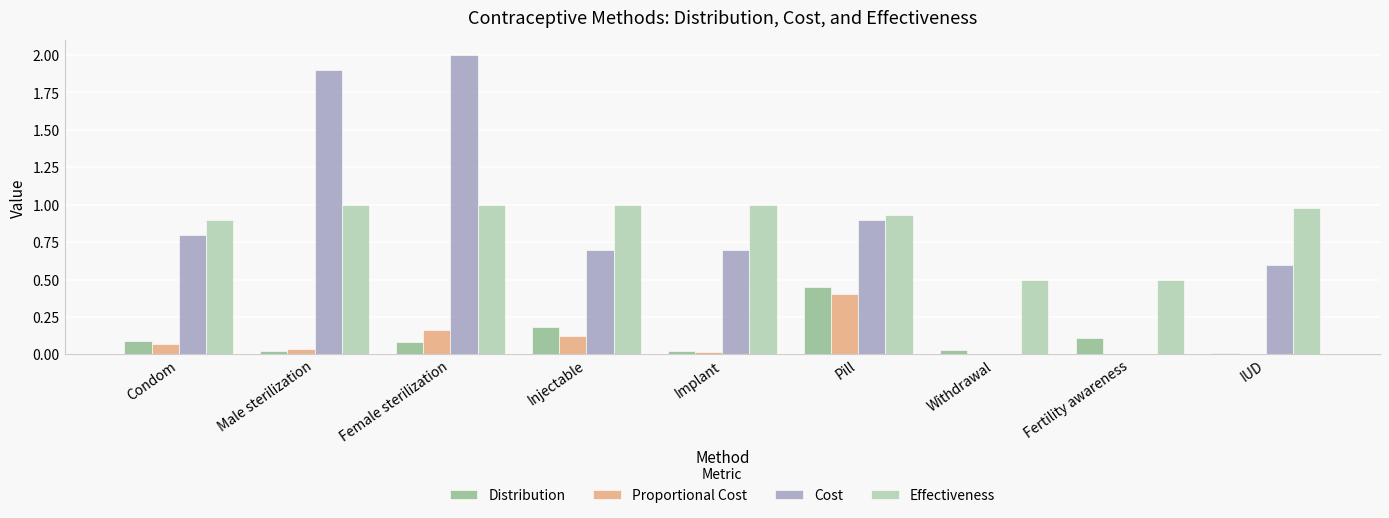

Which series has the widest spread of values?

Cost